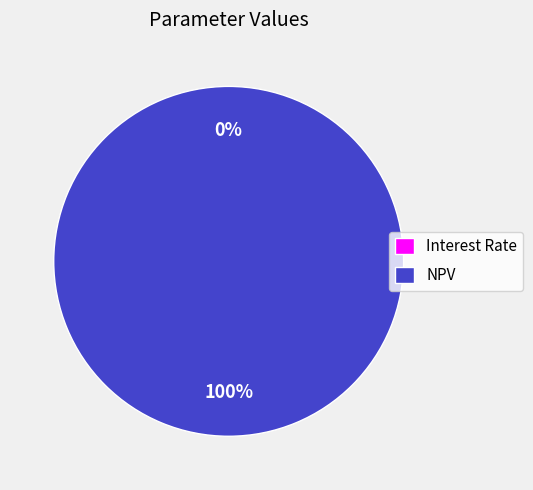

What percentage is the NPV slice, to the nearest percent?

100%